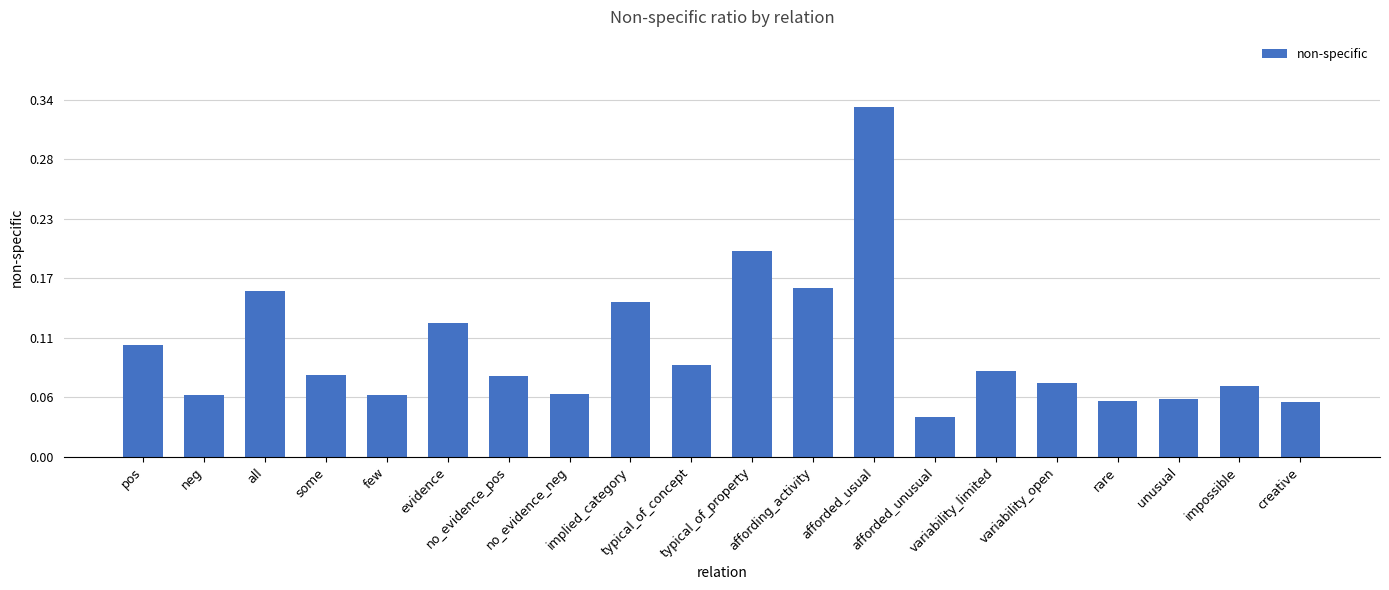

Which has a higher value, no_evidence_pos or implied_category?

implied_category